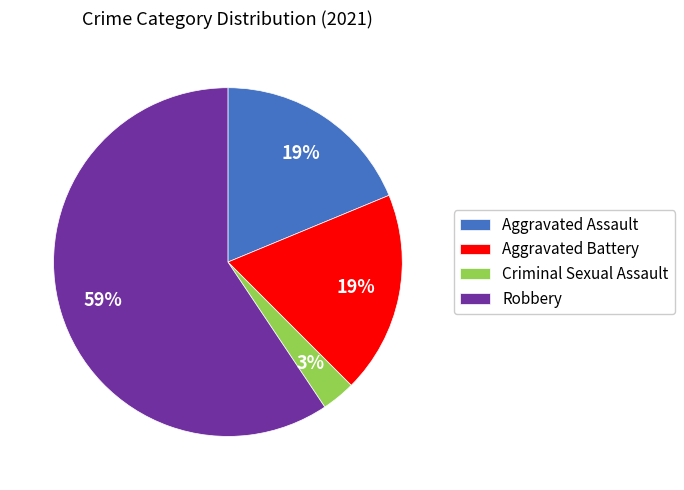

Count the number of slices in the pie.

4